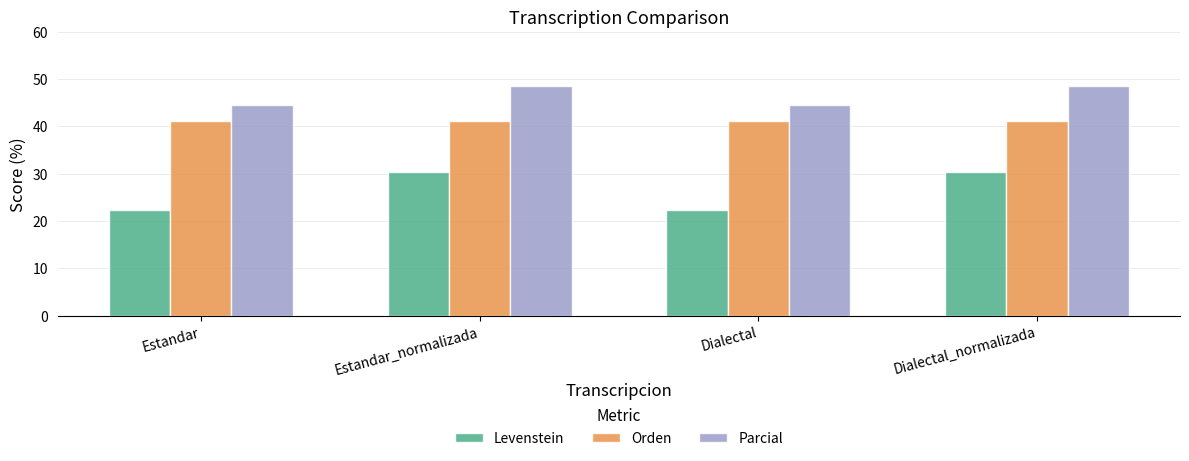

How many values in the Parcial series exceed 48?

2